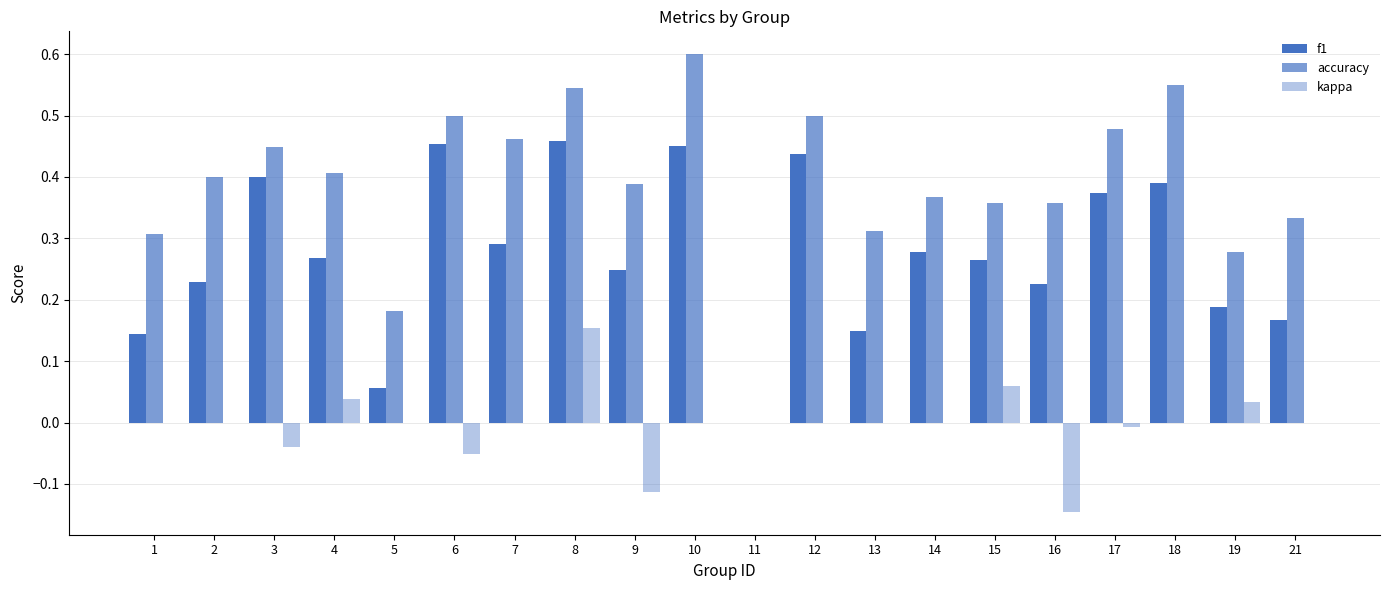

Rank the series by their maximum value, from lowest to highest.

kappa, f1, accuracy